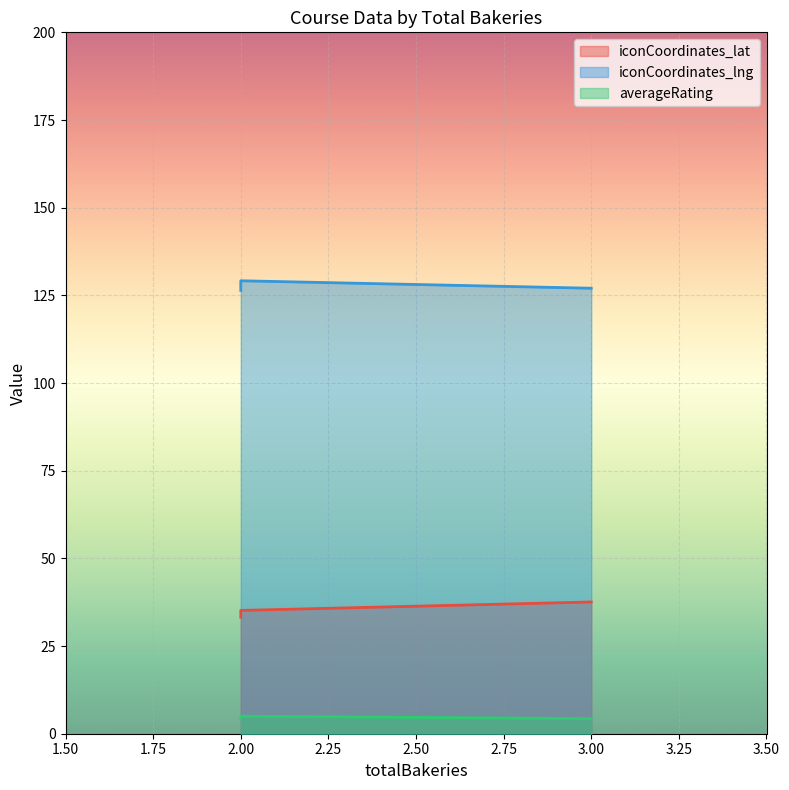

List the series in order of their overall mean, lowest first.

averageRating, iconCoordinates_lat, iconCoordinates_lng